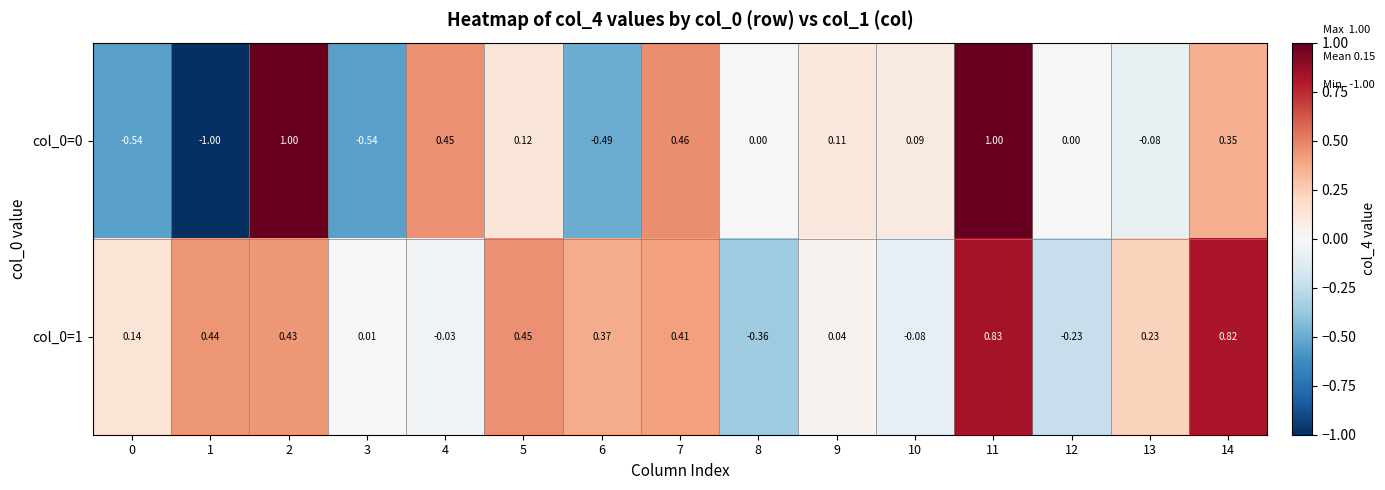

Between 3 and 7, which series saw the biggest shift?

col_0=0